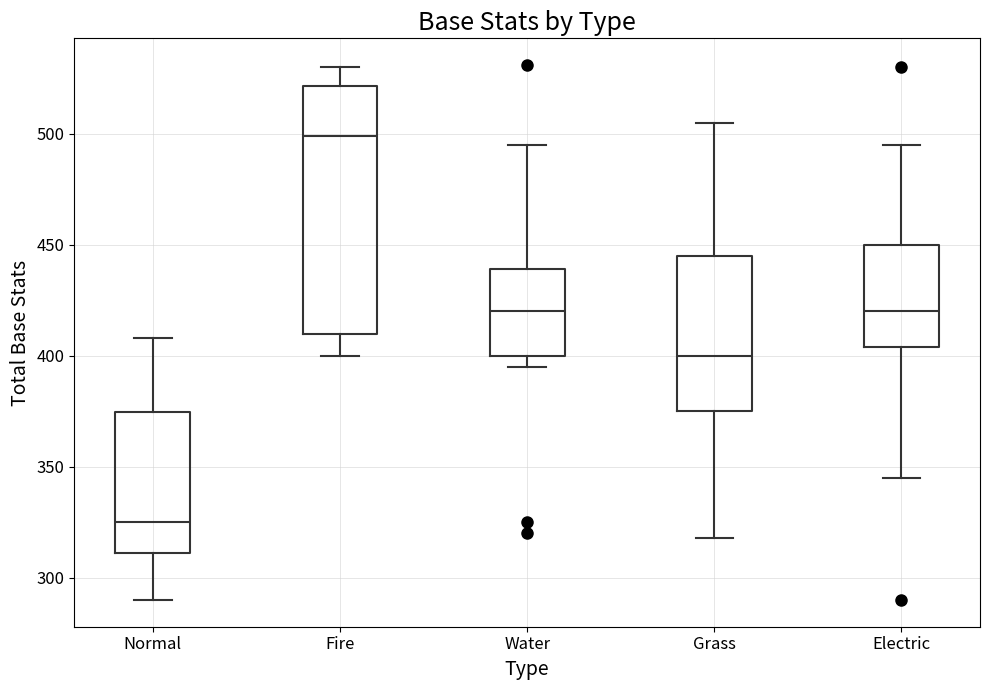

Reading left to right, read every box against the y-axis: the position of its median line, the range the box covers, and the ends of its whiskers. The values are not printed on the chart, so give them approximately, as read against the axis.

Normal: median 325, box 310 to 375, whiskers 290 to 410
Fire: median 500, box 410 to 520, whiskers 400 to 530
Water: median 420, box 400 to 440, whiskers 395 to 495
Grass: median 400, box 375 to 445, whiskers 320 to 505
Electric: median 420, box 405 to 450, whiskers 345 to 495